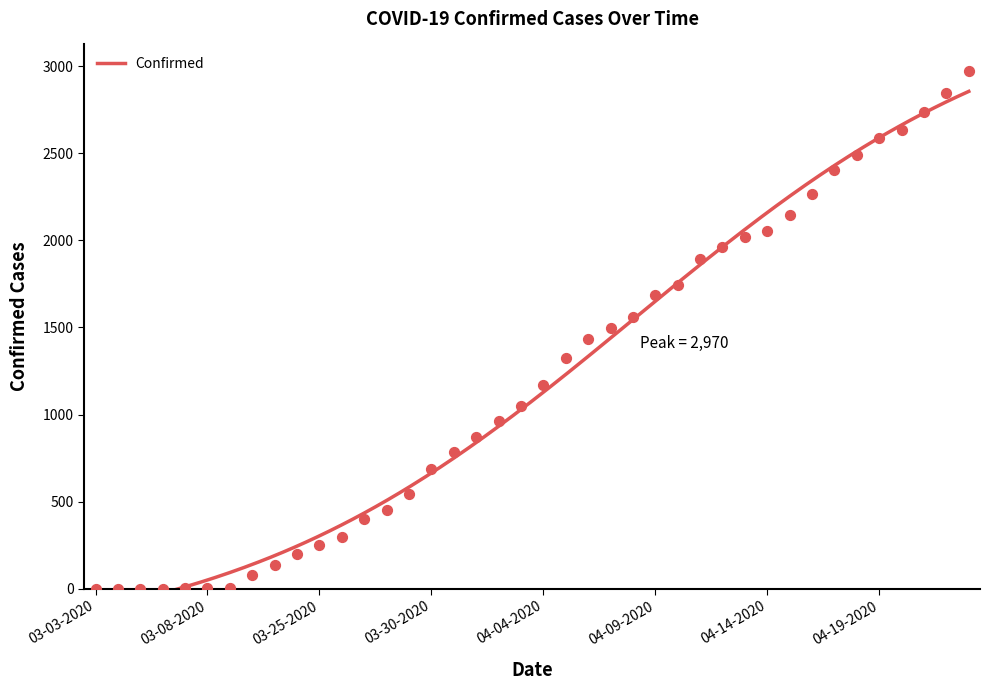

Approximately how many times larger is the value at 04-02-2020 compared to 03-04-2020?

961.0